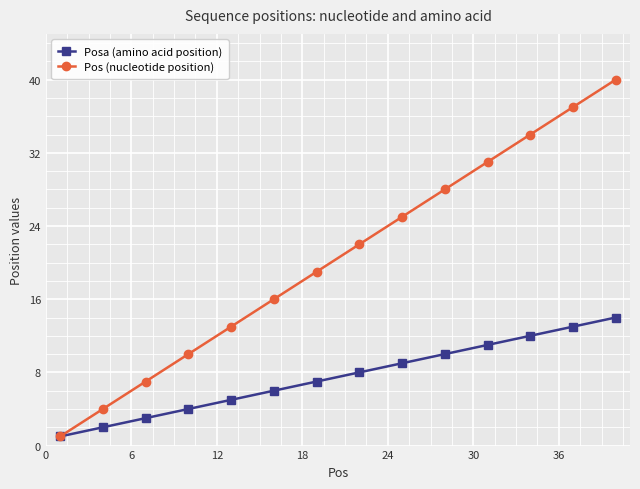

What is the maximum value for Pos (nucleotide position)?

40